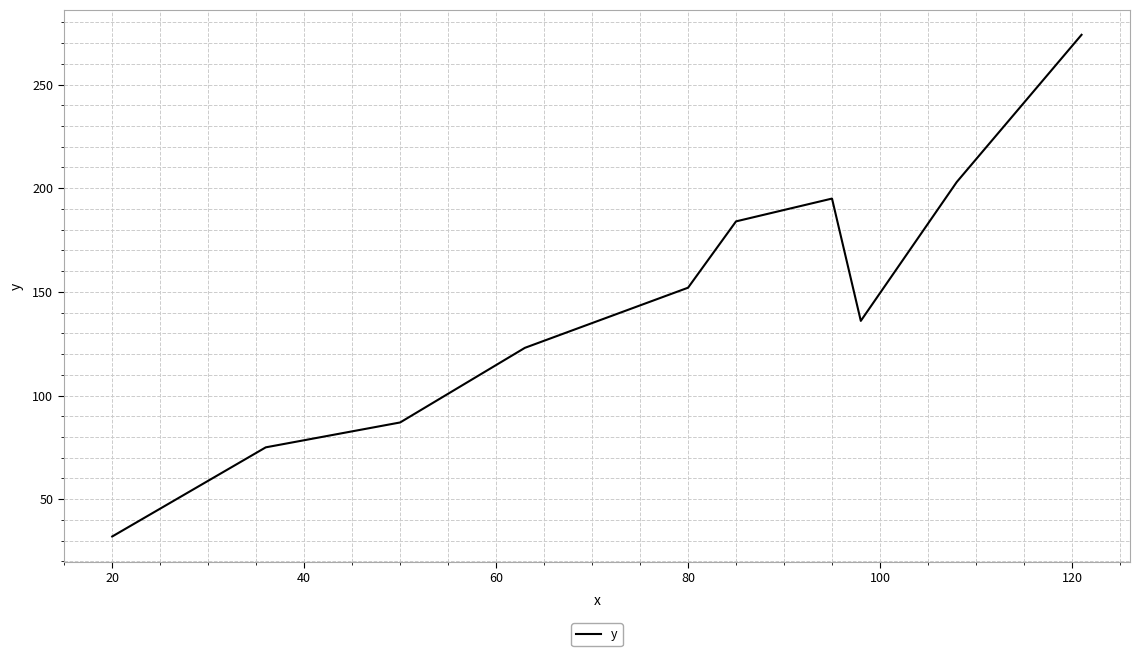

Is this an area chart (filled region under the line)?

No